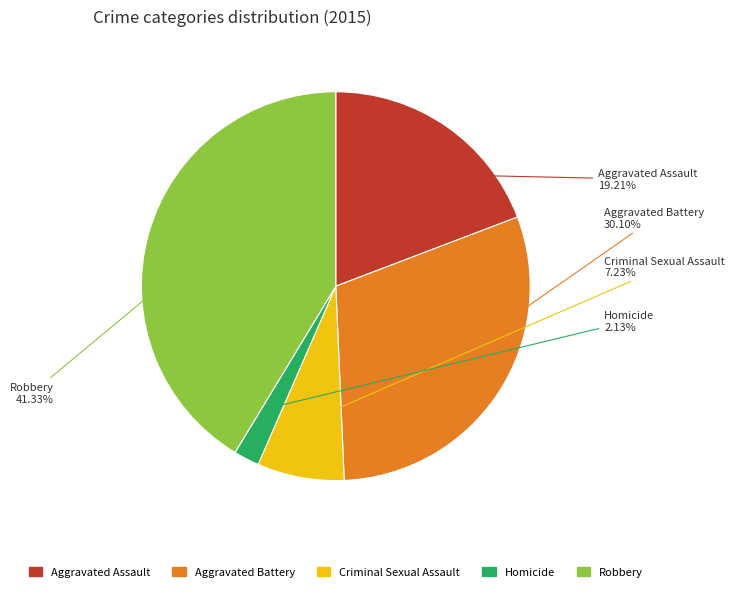

Between Criminal Sexual Assault and Homicide, which is larger?

Criminal Sexual Assault